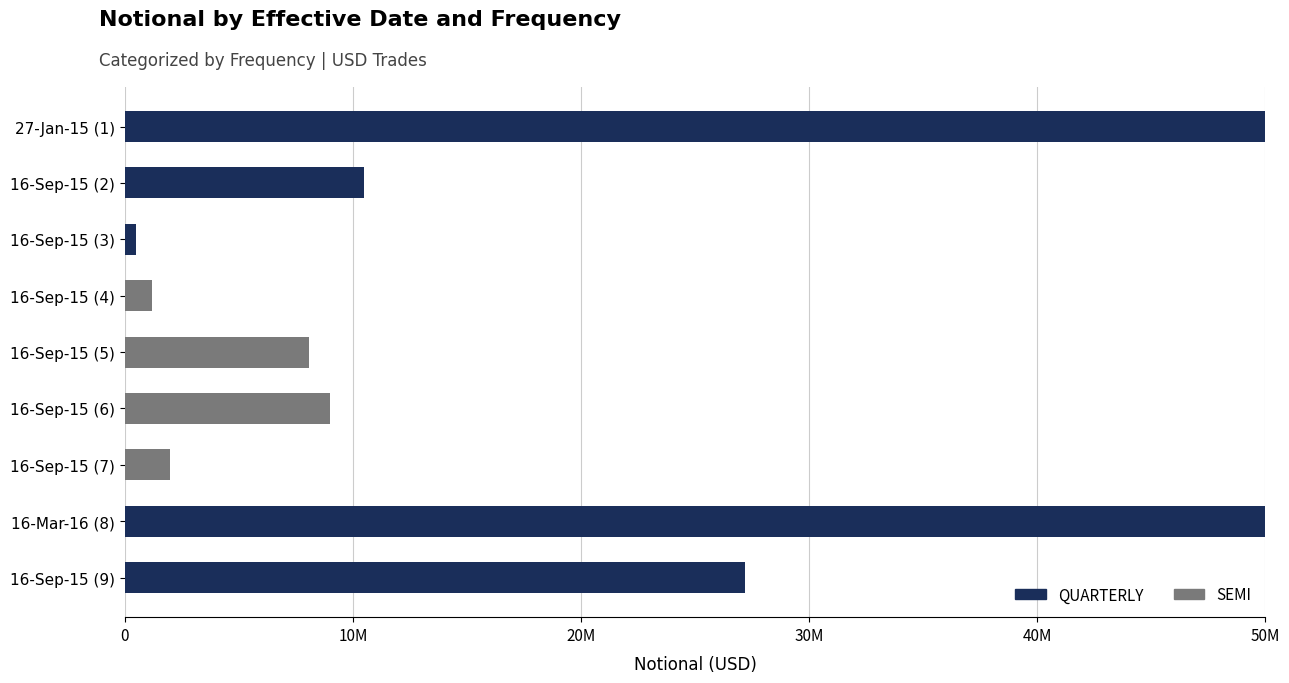

What are all the series names shown in the legend?

QUARTERLY, SEMI